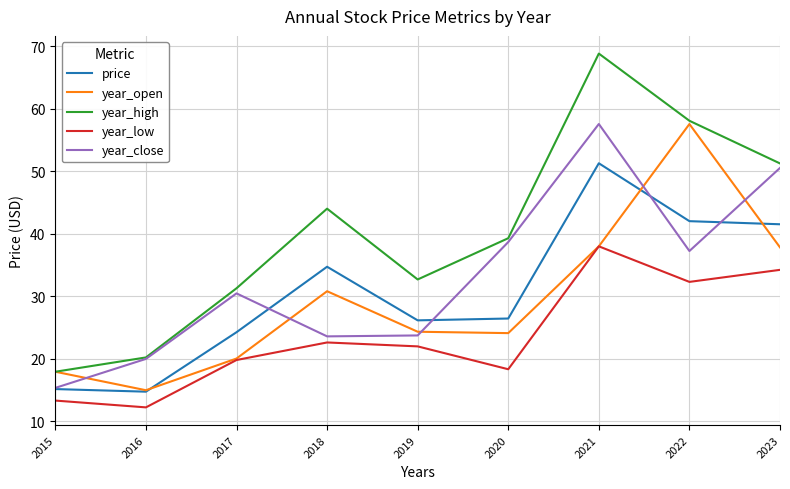

What is the spread (max minus min) of values at 2020?

20.9